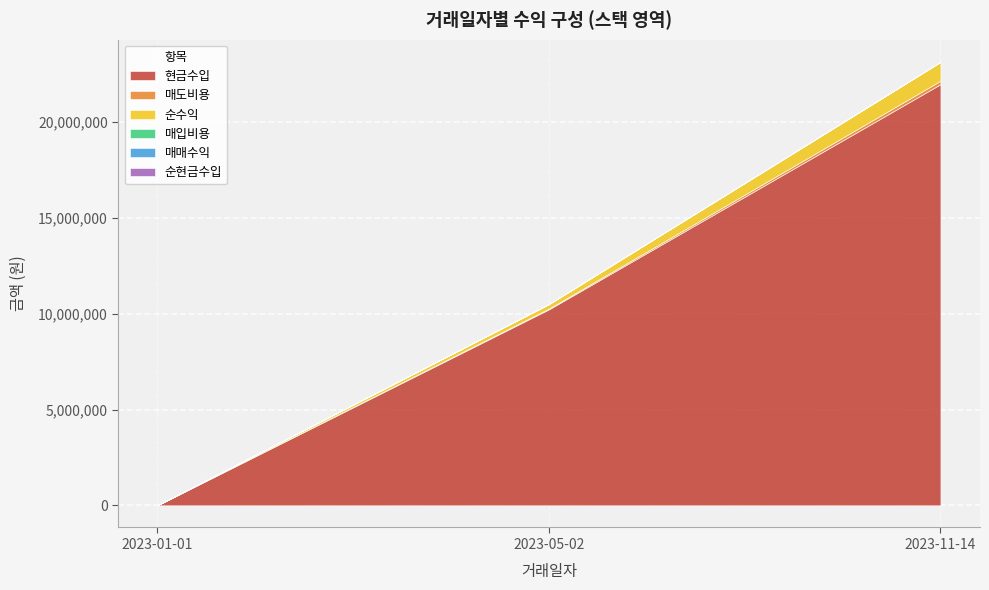

The value of 매도비용 at 2023-05-02 is 60117. True or false?

False